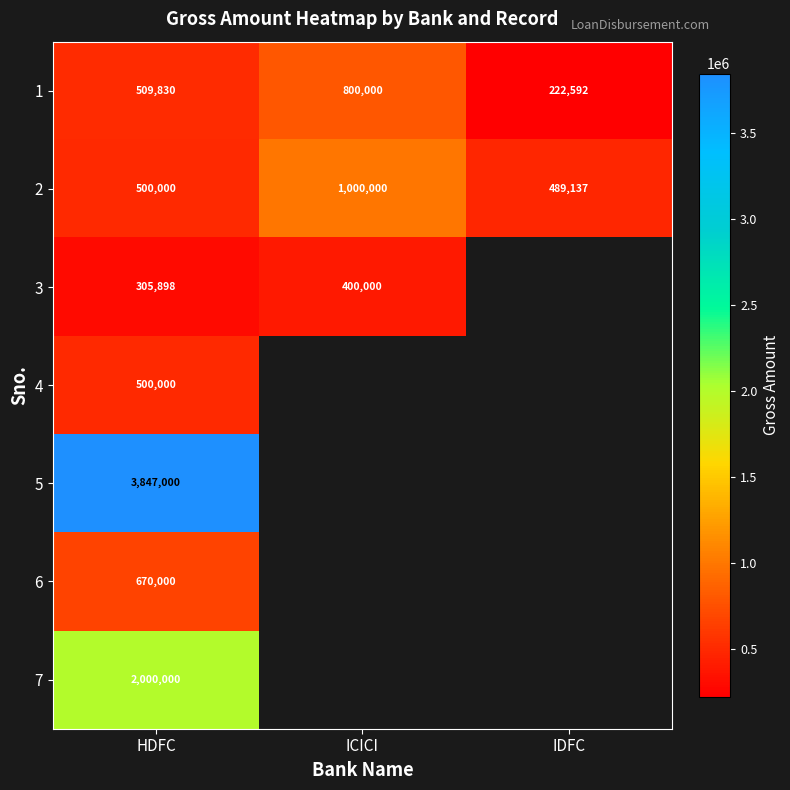

True or false: 6 has a value of 670000 at HDFC.

True